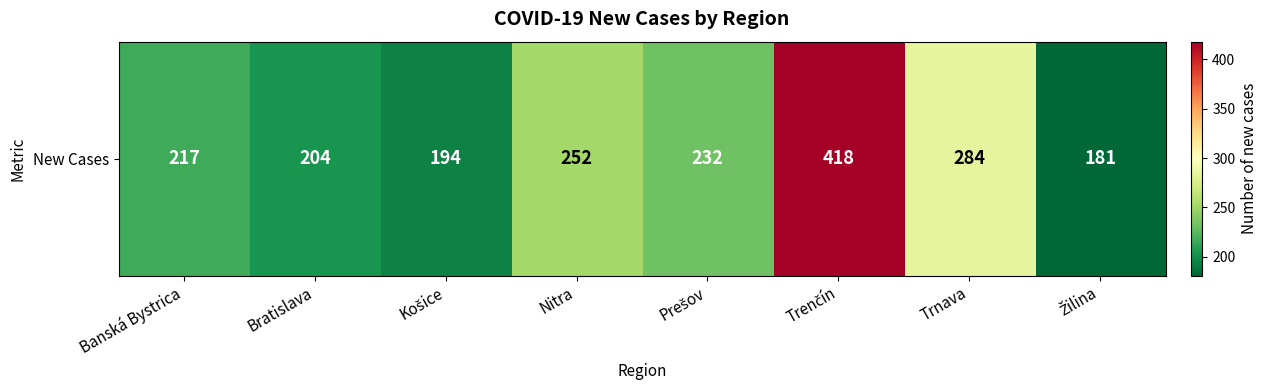

What is the maximum value shown in the chart?

418